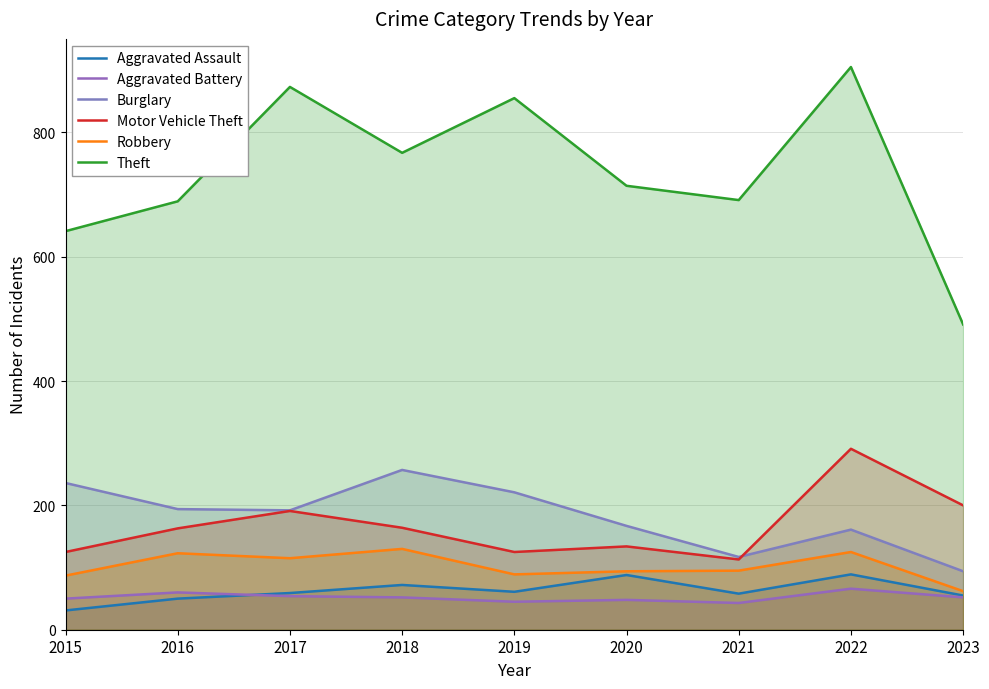

How many data points in Aggravated Assault are less than 59?

4